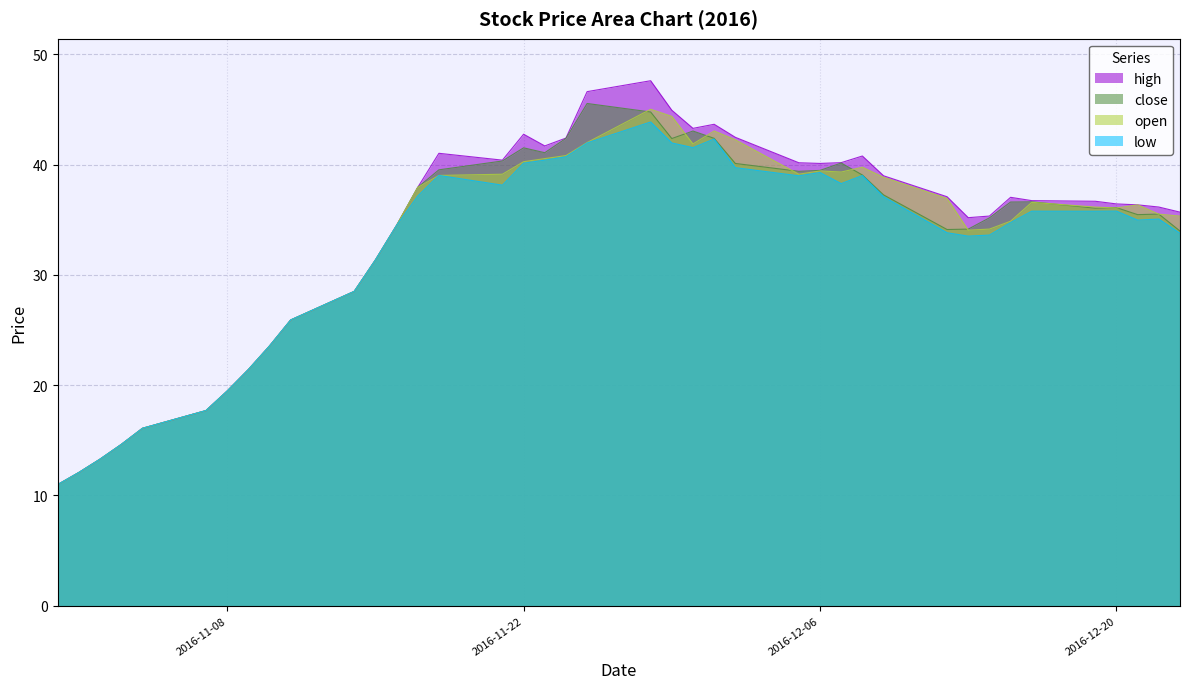

What is the value of the high point at the 12th from the left?

31.4